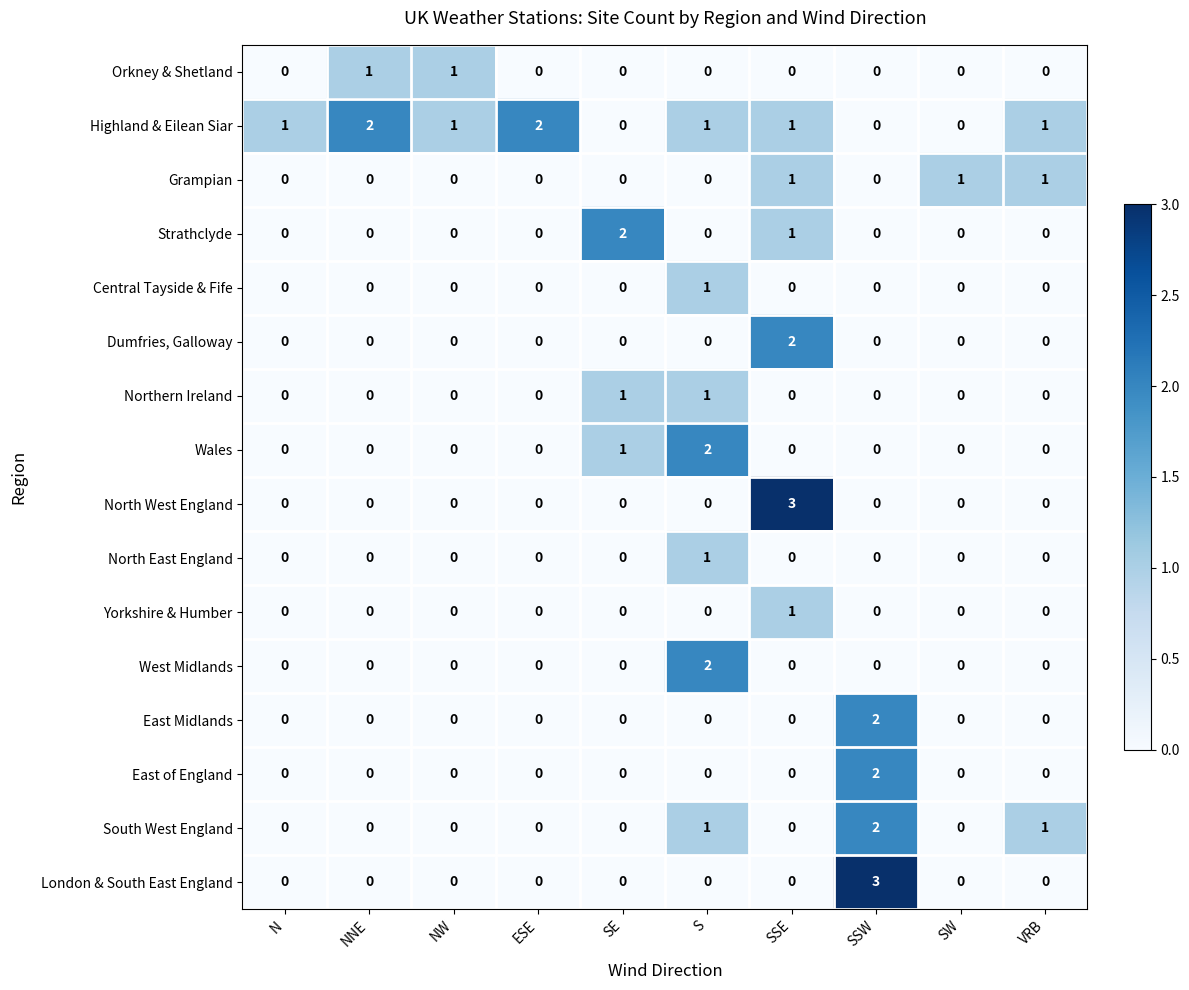

What is the sum of all Grampian values?

3